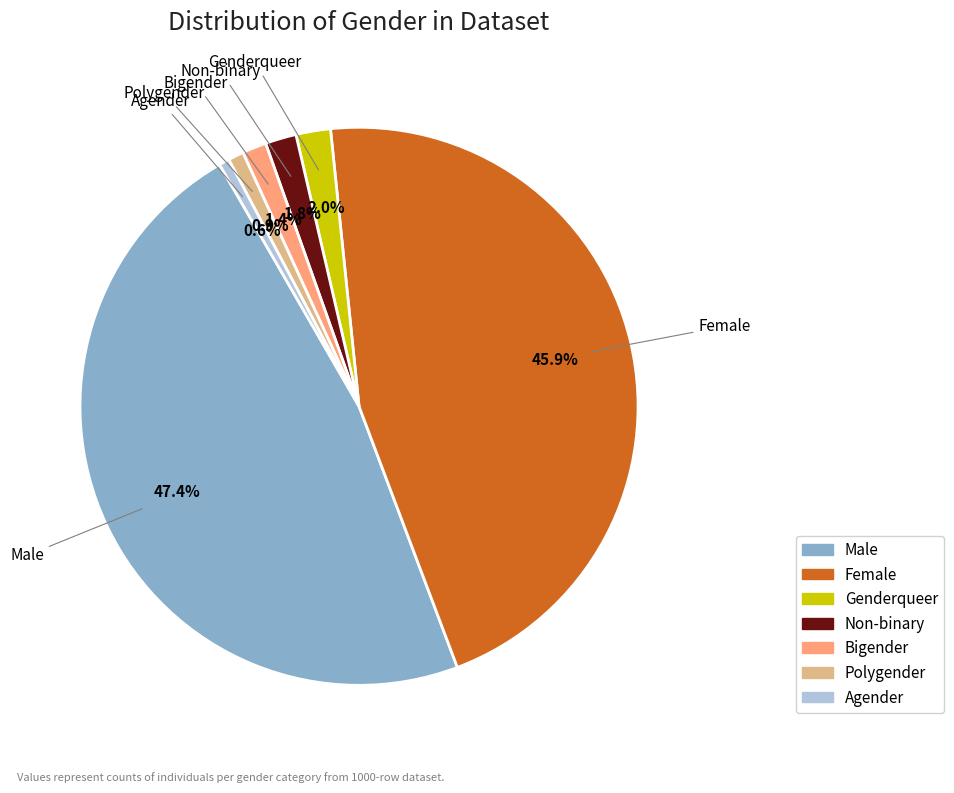

To the nearest percent, what is the combined percentage of Agender and Polygender?

2%